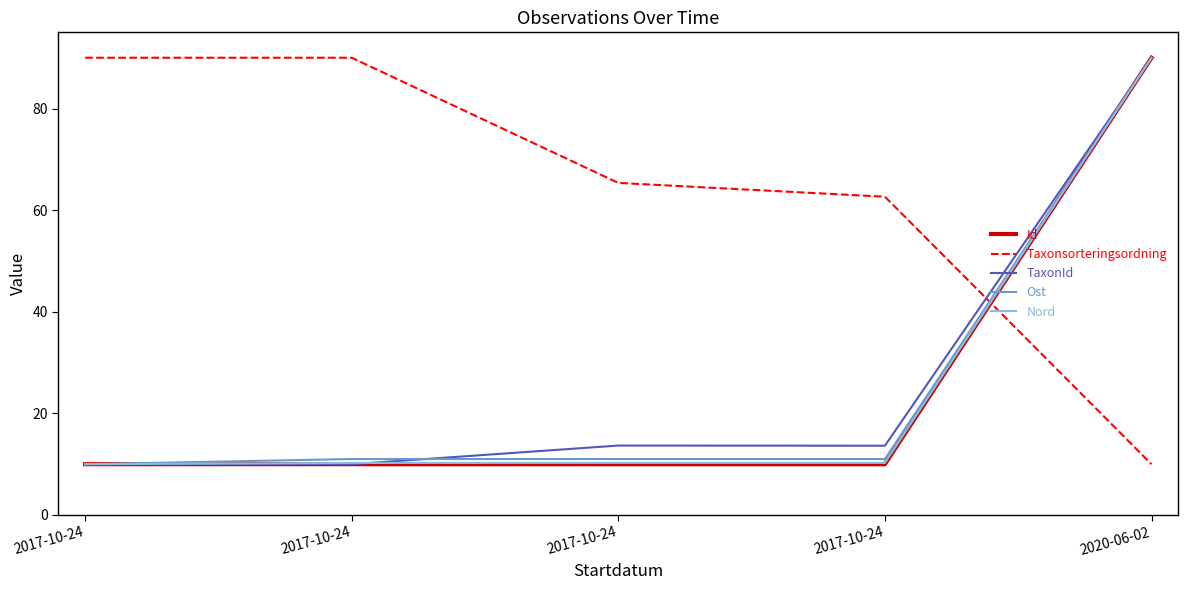

What are all the series names shown in the legend?

Id, Taxonsorteringsordning, TaxonId, Ost, Nord